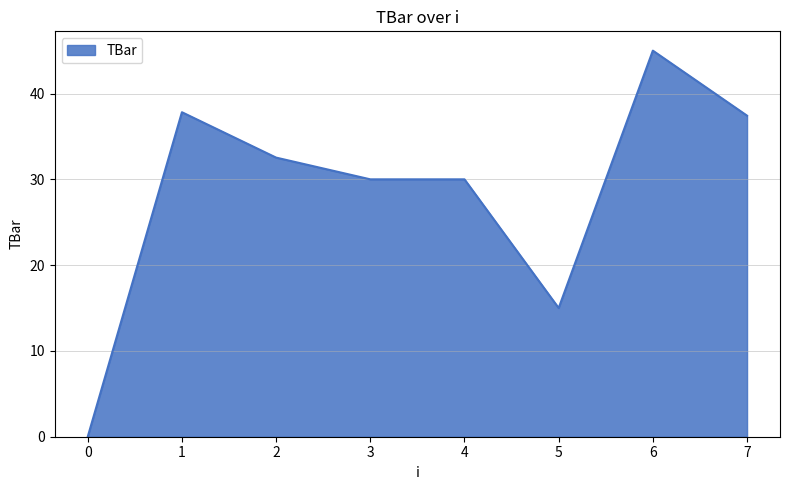

What is the change in value from 1 to 2?

-5.3